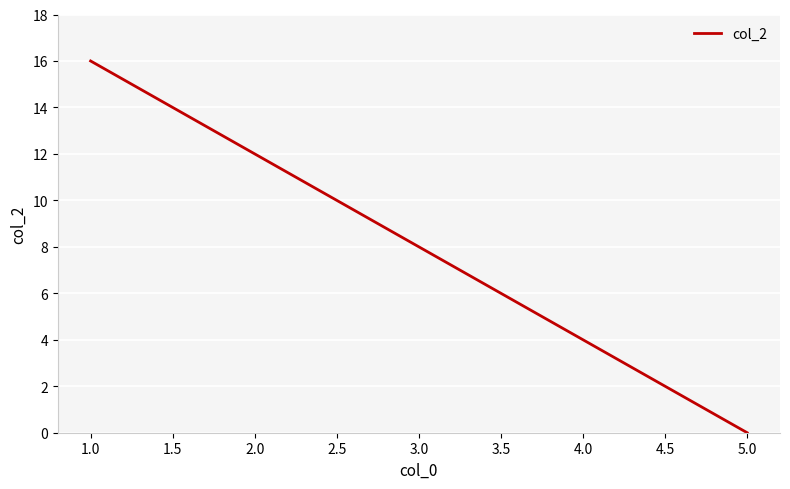

List the labels in order of value, smallest first.

5.0, 4.0, 3.0, 2.0, 1.0